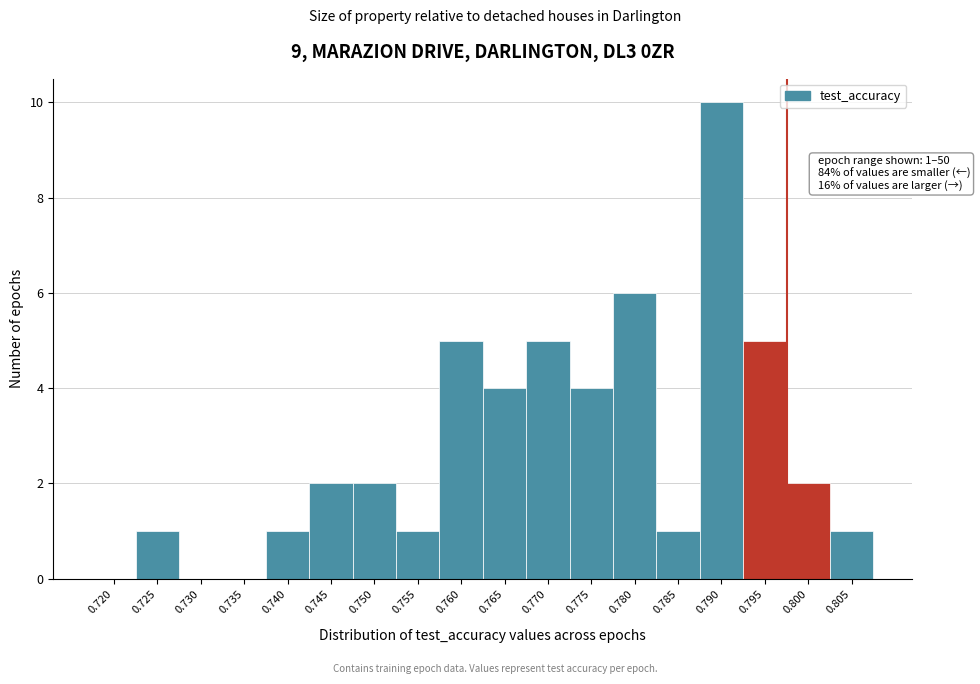

Reading left to right, what are all the values shown in this chart?

0.720=0	0.725=1	0.730=0	0.735=0	0.740=1	0.745=2	0.750=2	0.755=1	0.760=5	0.765=4	0.770=5	0.775=4	0.780=6	0.785=1	0.790=10	0.795=5	0.800=2	0.805=1